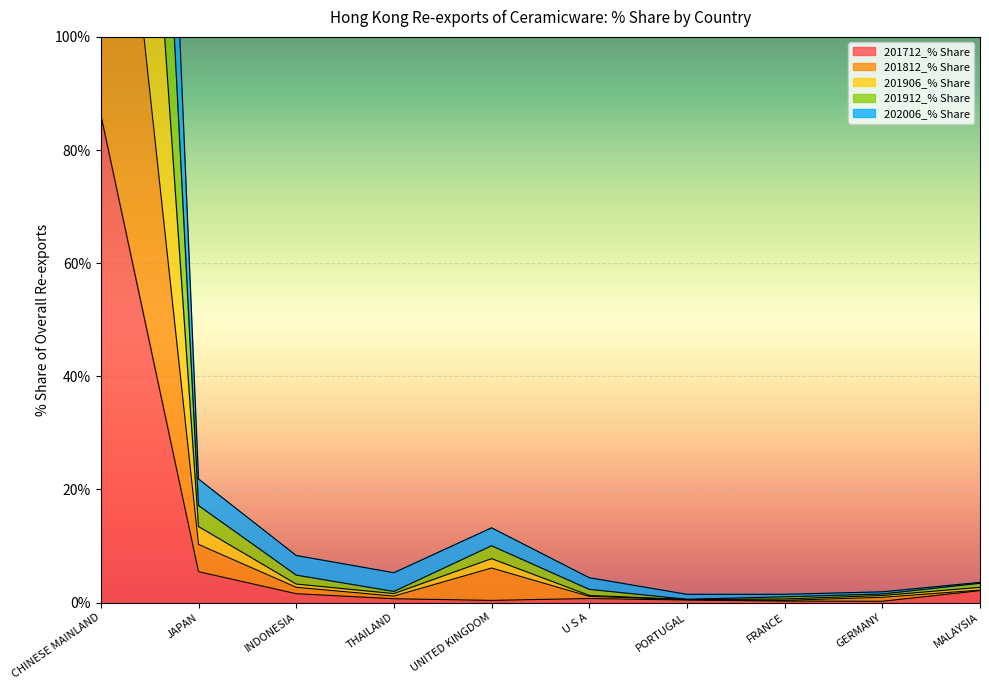

How many distinct data groups are displayed?

5